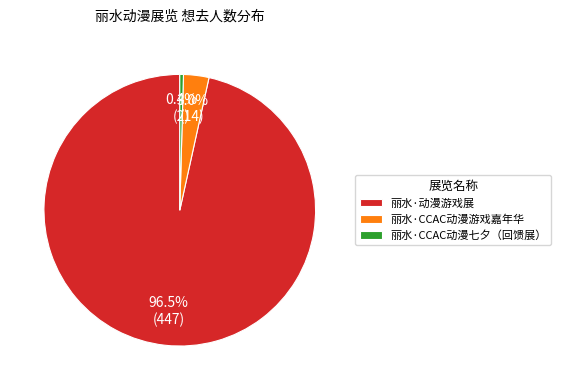

Which has a higher value, 丽水·CCAC动漫七夕（回馈展） or 丽水·动漫游戏展?

丽水·动漫游戏展